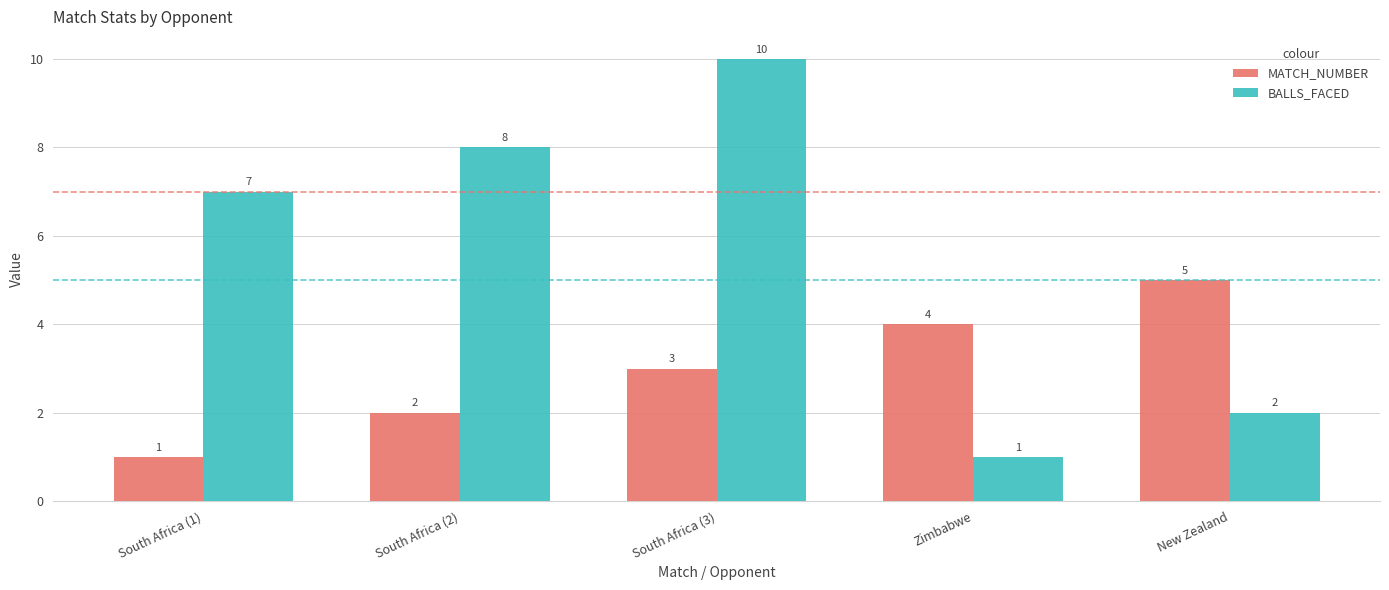

At which label does BALLS_FACED reach its peak?

South Africa (3)